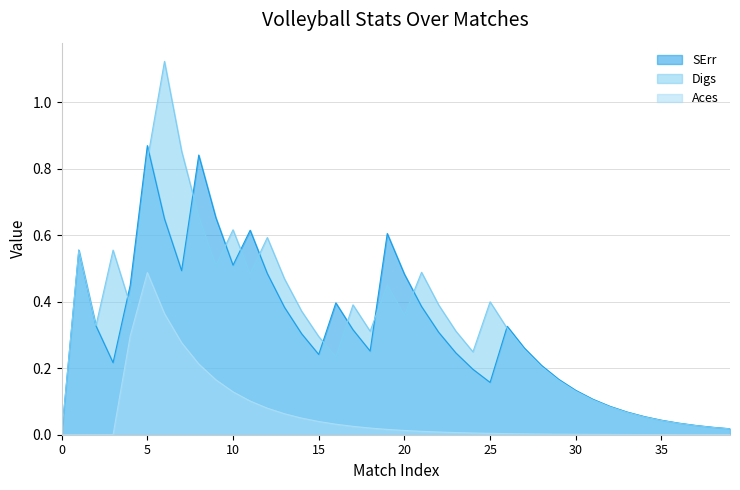

How many data points in SErr are above 0?

39